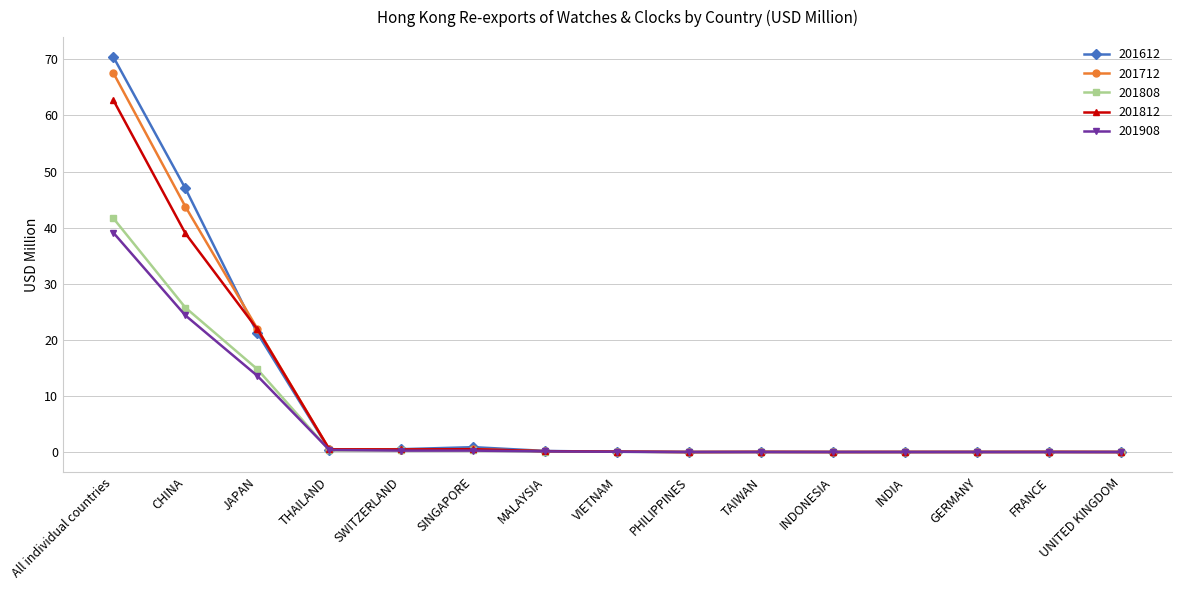

True or false: 201712 has more than 0 points higher than both neighbors.

True